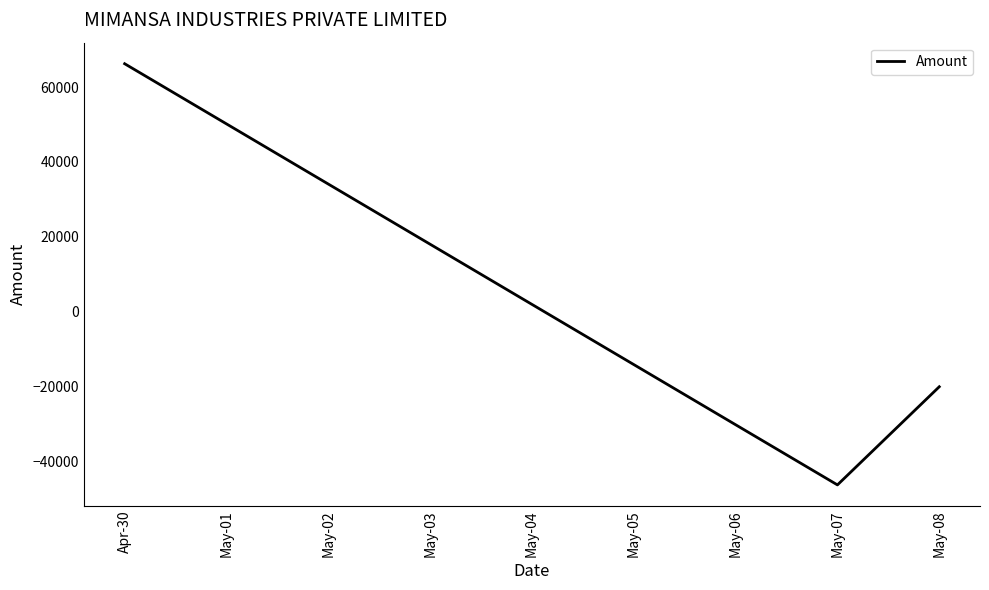

Rank the categories by value from highest to lowest.

Apr-30, May-08, May-07